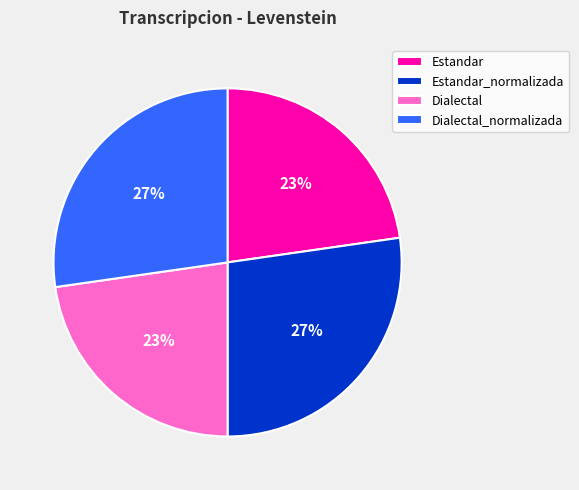

To the nearest percent, what portion does Estandar represent?

23%